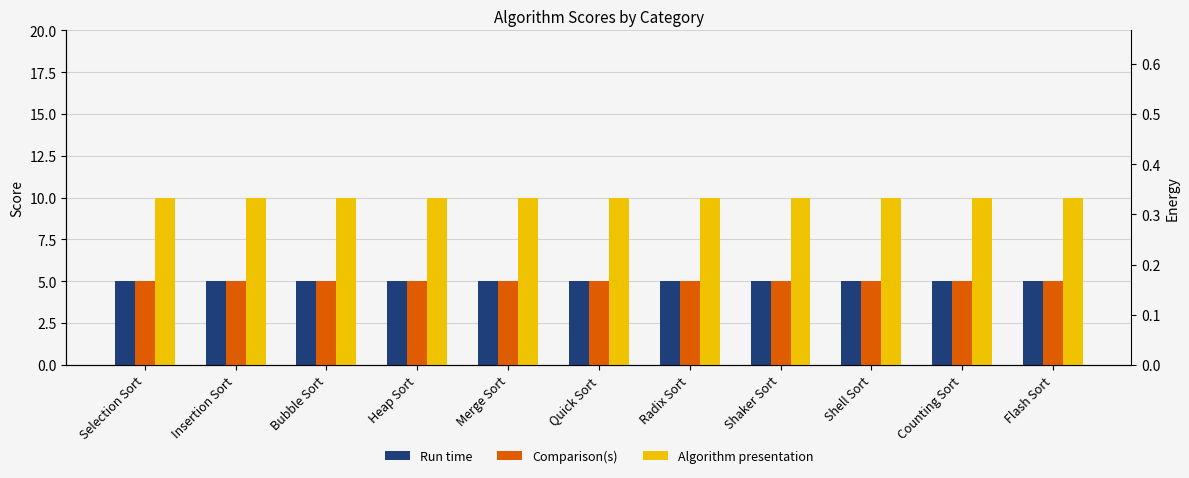

At which label is Comparison(s) closest to 5?

Selection Sort